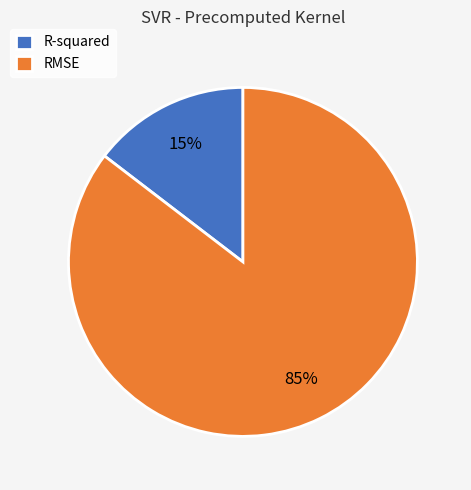

Is it true that R-squared is 9% of the pie?

False